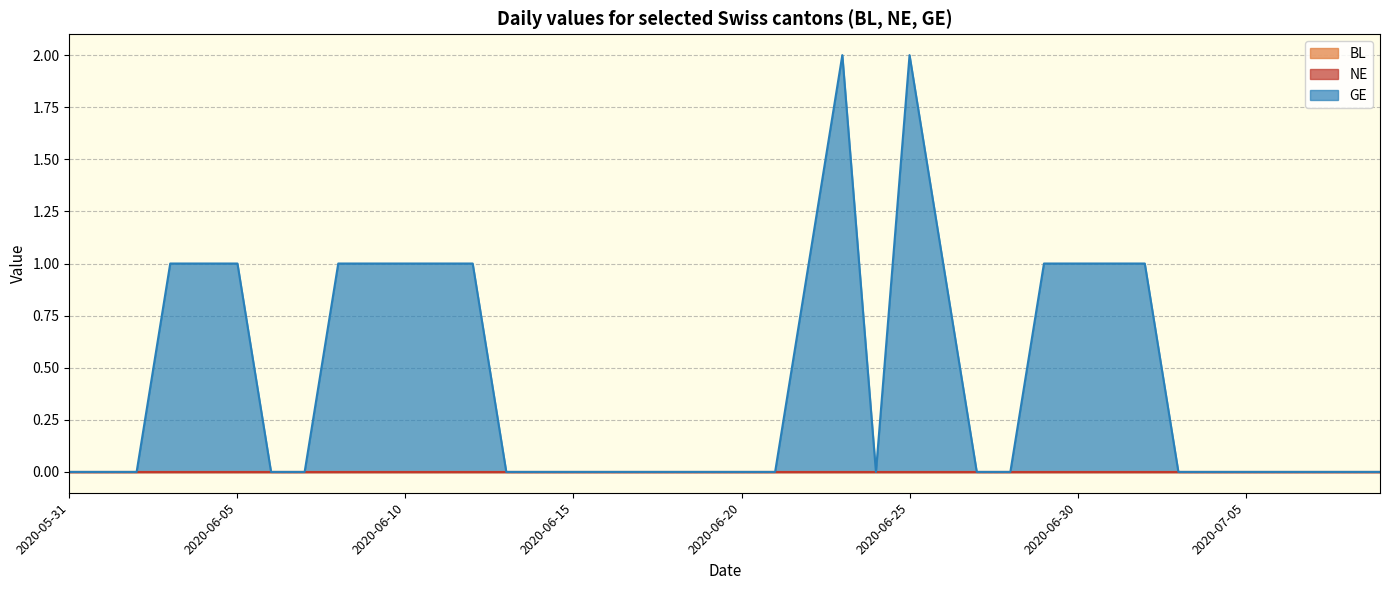

Does the chart have visible grid lines?

Yes